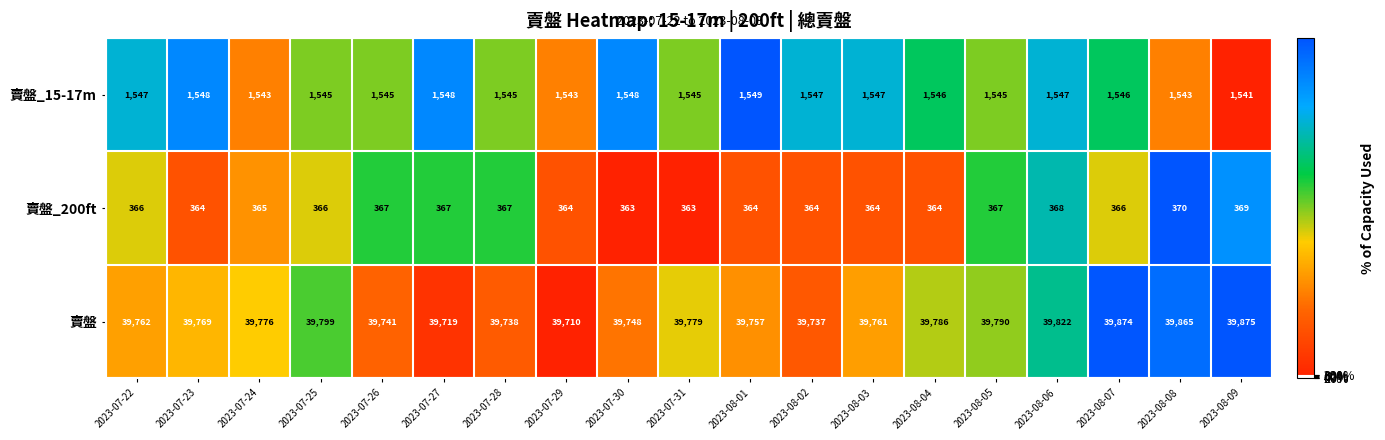

Between 2023-08-04 and 2023-08-07, which series saw the biggest shift?

賣盤